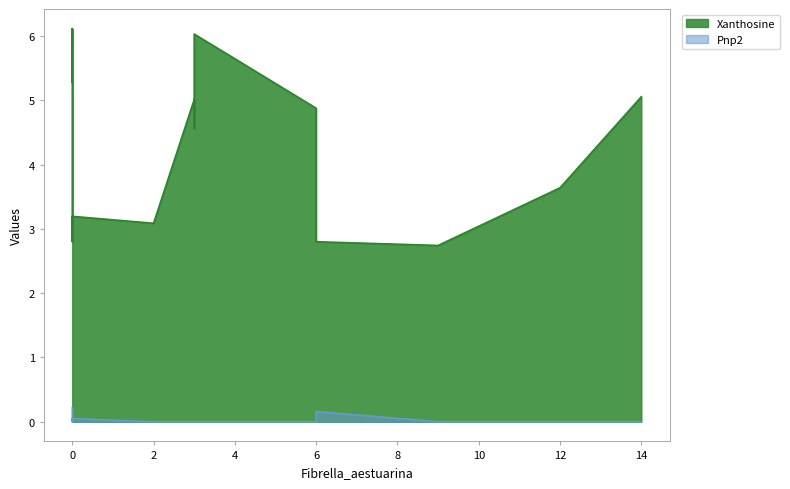

The Pnp2 series shows 0.2 at 6. True or false?

True